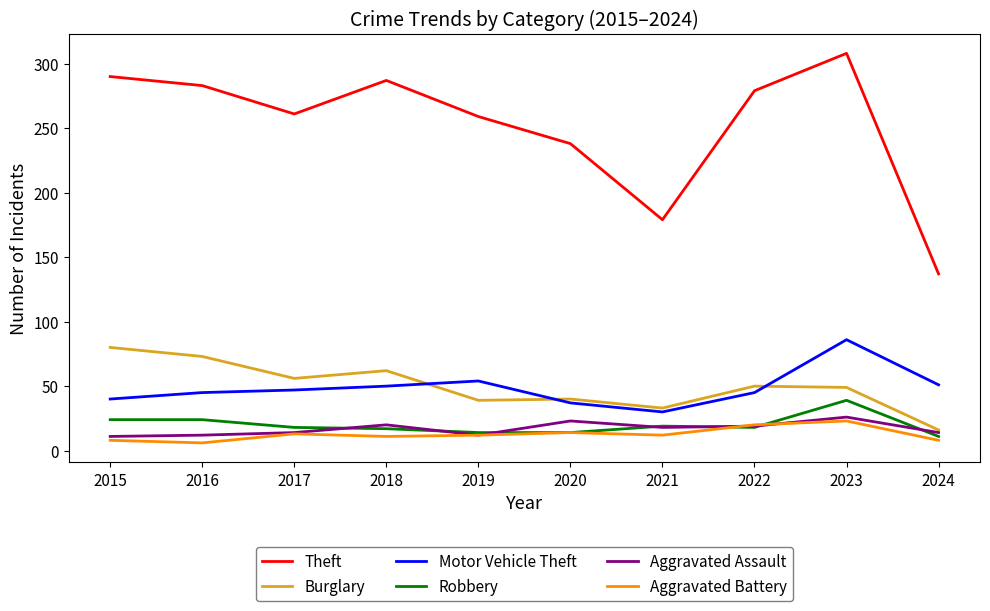

Is it true that Motor Vehicle Theft equals 40 at 2015?

True